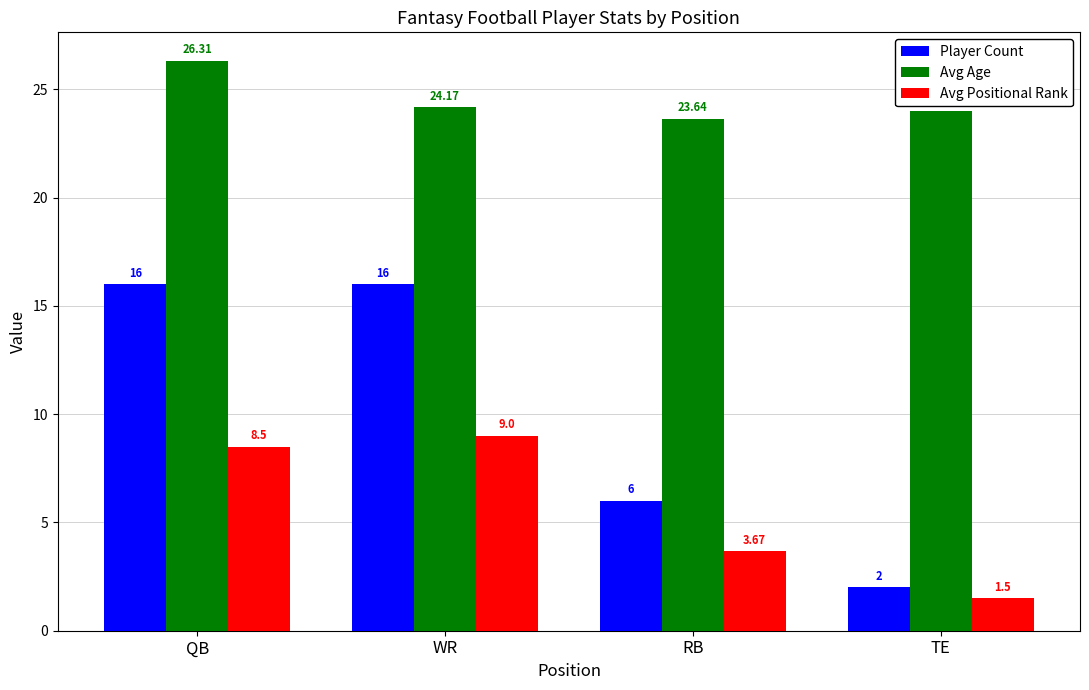

Does the chart contain stacked bars?

No